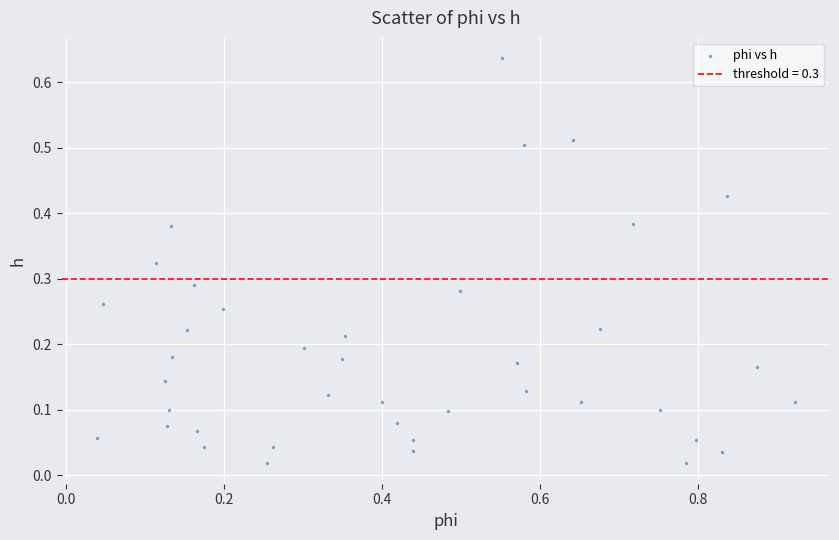

What is the range of X values (max minus min)?

0.9